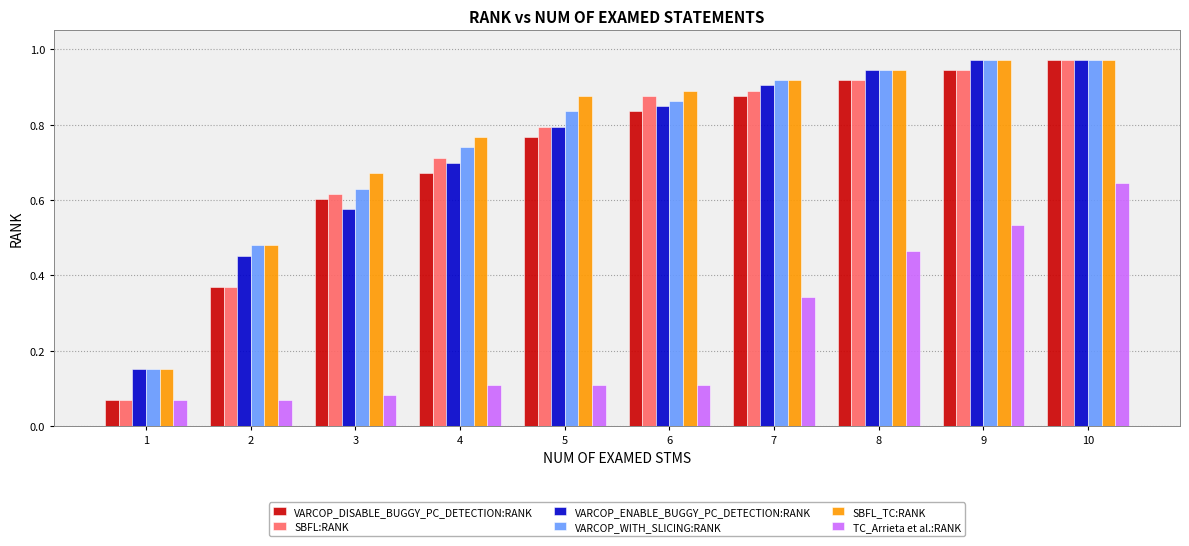

What are all the series names shown in the legend?

VARCOP_DISABLE_BUGGY_PC_DETECTION:RANK, SBFL:RANK, VARCOP_ENABLE_BUGGY_PC_DETECTION:RANK, VARCOP_WITH_SLICING:RANK, SBFL_TC:RANK, TC_Arrieta et al.:RANK